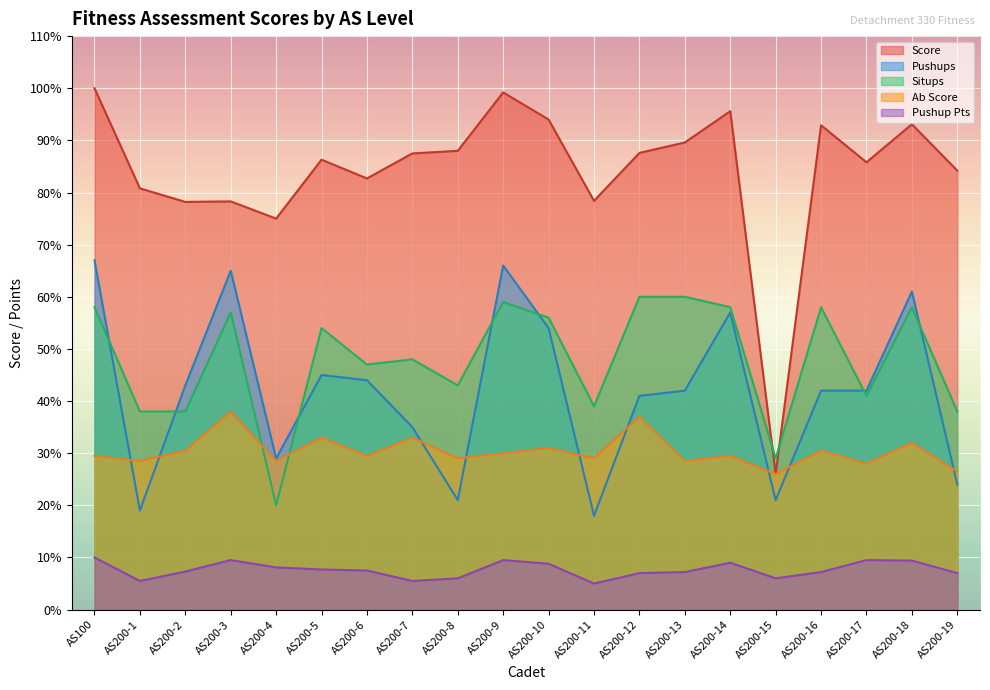

What is the maximum value for Ab?

38.0